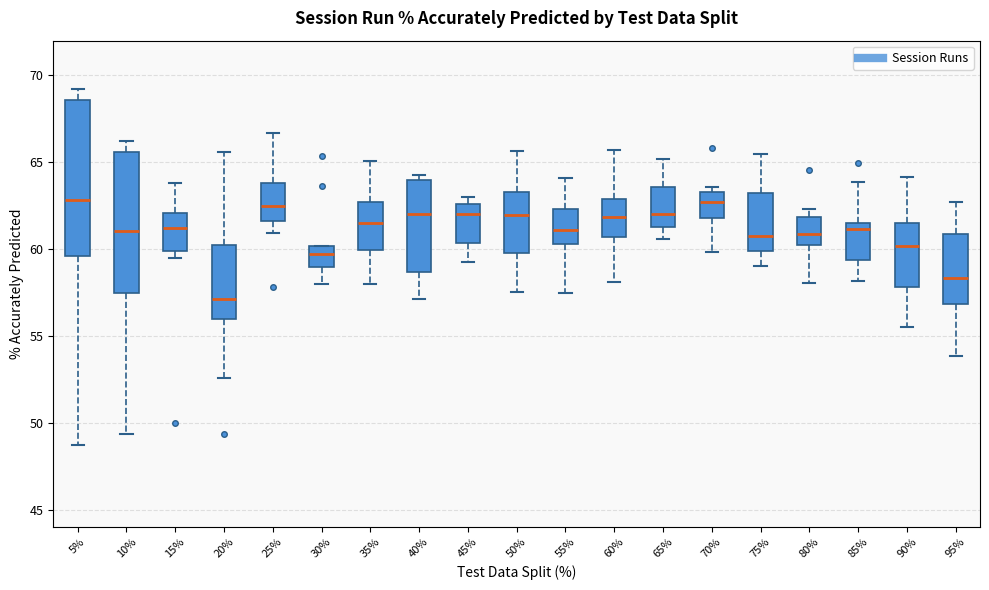

Reading left to right, read every box against the y-axis: the position of its median line, the range the box covers, and the ends of its whiskers. The values are not printed on the chart, so give them approximately, as read against the axis.

5%: median 63.0, box 59.5 to 68.5, whiskers 48.5 to 69.0
10%: median 61.0, box 57.5 to 65.5, whiskers 49.5 to 66.0
15%: median 61.0, box 60.0 to 62.0, whiskers 59.5 to 64.0
20%: median 57.0, box 56.0 to 60.0, whiskers 52.5 to 65.5
25%: median 62.5, box 61.5 to 64.0, whiskers 61.0 to 66.5
30%: median 59.5, box 59.0 to 60.0, whiskers 58.0 to 60.0
35%: median 61.5, box 60.0 to 62.5, whiskers 58.0 to 65.0
40%: median 62.0, box 58.5 to 64.0, whiskers 57.0 to 64.5
45%: median 62.0, box 60.5 to 62.5, whiskers 59.5 to 63.0
50%: median 62.0, box 60.0 to 63.5, whiskers 57.5 to 65.5
55%: median 61.0, box 60.5 to 62.5, whiskers 57.5 to 64.0
60%: median 62.0, box 60.5 to 63.0, whiskers 58.0 to 65.5
65%: median 62.0, box 61.5 to 63.5, whiskers 60.5 to 65.0
70%: median 62.5, box 62.0 to 63.5, whiskers 60.0 to 63.5 (just above the box's upper edge)
75%: median 61.0, box 60.0 to 63.0, whiskers 59.0 to 65.5
80%: median 61.0, box 60.0 to 62.0, whiskers 58.0 to 62.5
85%: median 61.0, box 59.5 to 61.5, whiskers 58.0 to 64.0
90%: median 60.0, box 58.0 to 61.5, whiskers 55.5 to 64.0
95%: median 58.5, box 57.0 to 61.0, whiskers 54.0 to 62.5